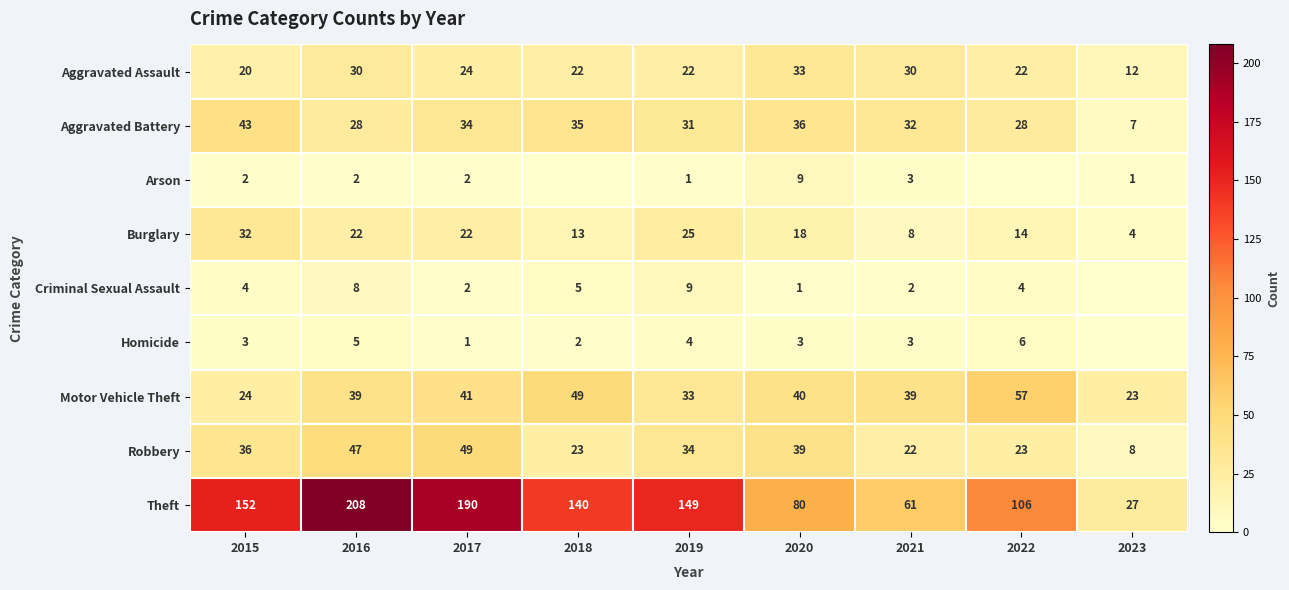

Count the number of data series in this chart.

9